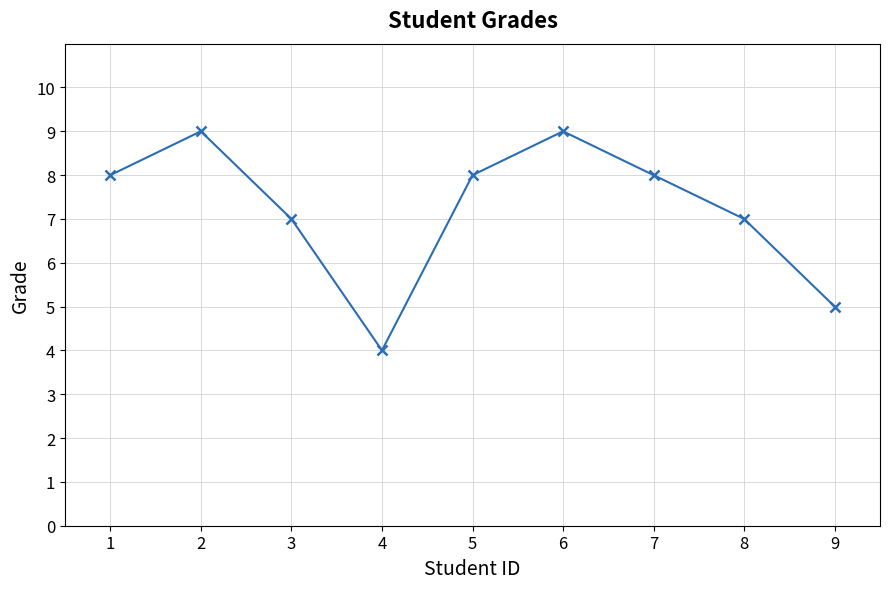

How many points are higher than both their immediate neighbors (excluding endpoints)?

2